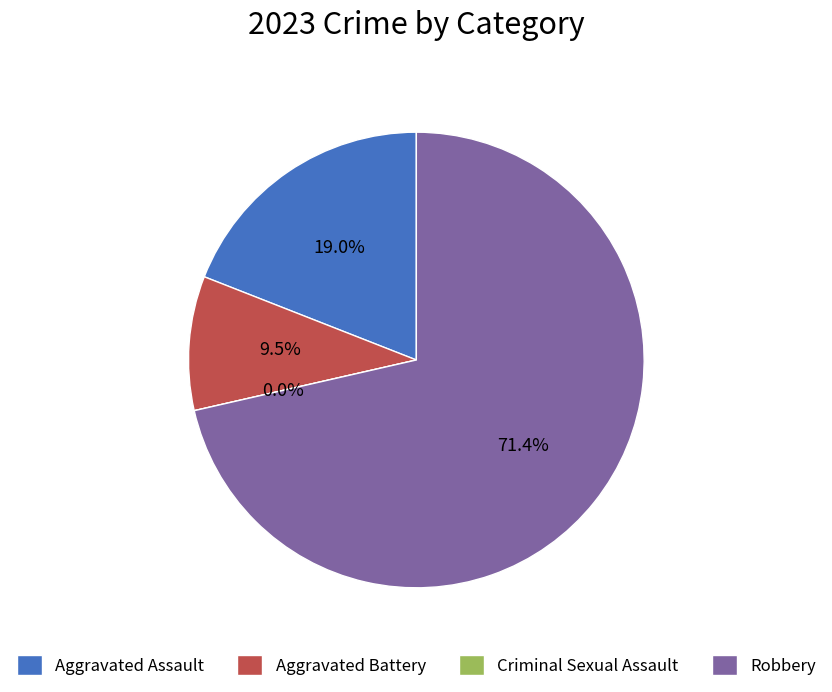

How many slices are in this pie chart?

4